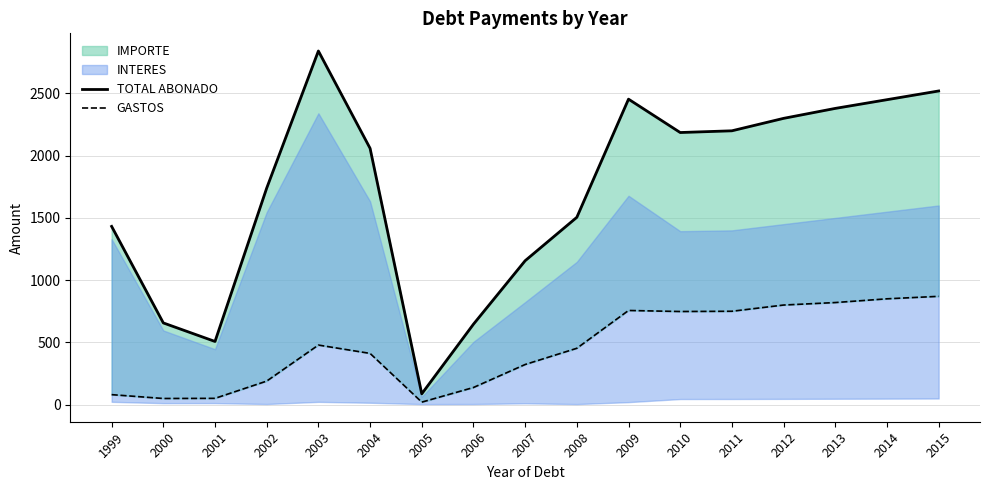

Where is TOTAL ABONADO nearest to the value 1463?

1999